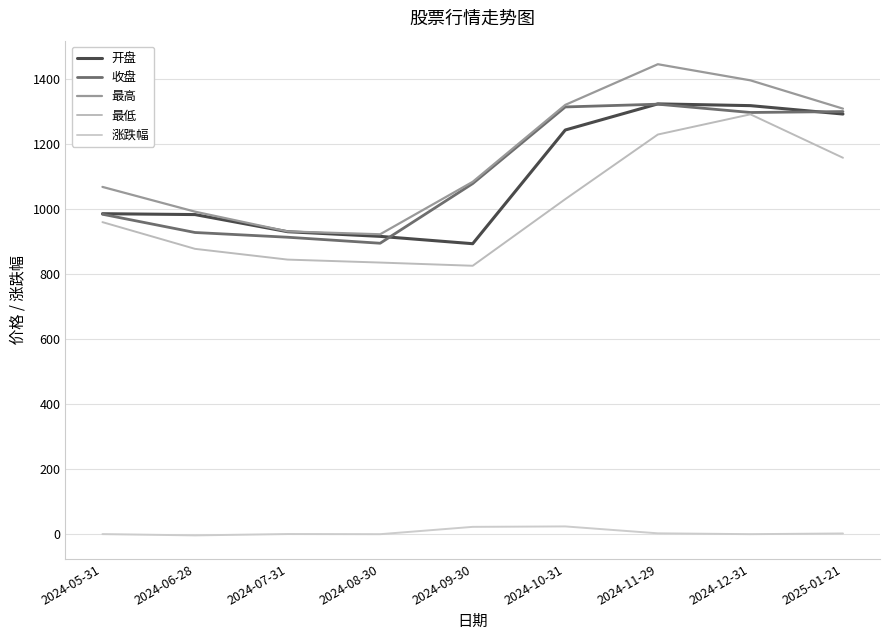

What is the difference between the second highest and minimum values in the 最低 series?

403.9